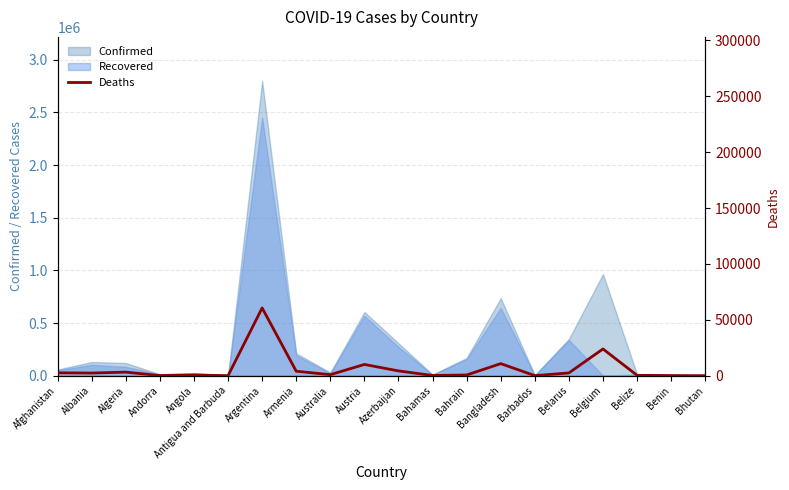

The value at Andorra is 217. True or false?

False